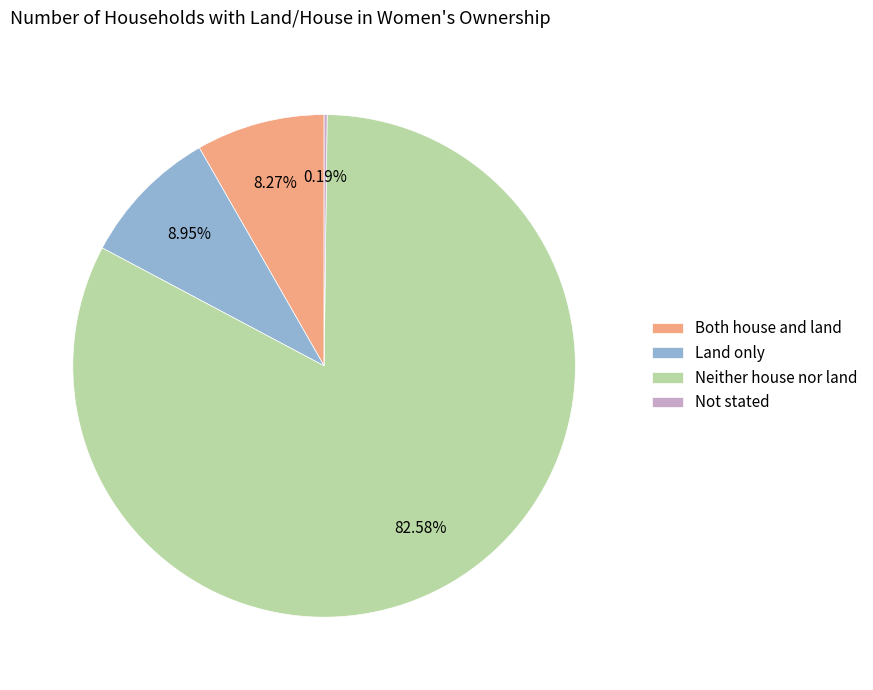

Between Both house and land and Neither house nor land, which is larger?

Neither house nor land